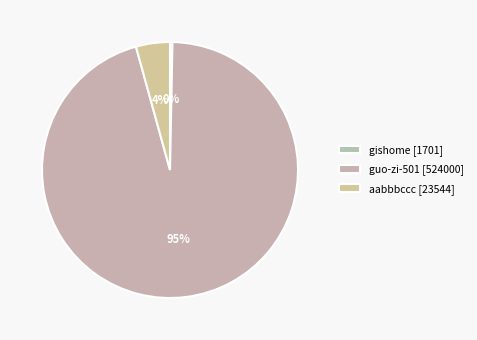

What is the change in value from gishome to aabbbccc?

+21843